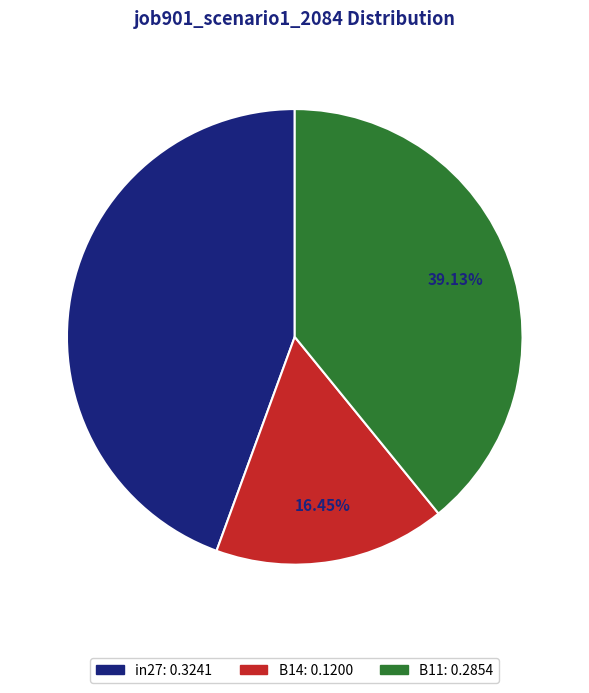

To the nearest percent, what portion does B14 represent?

16%